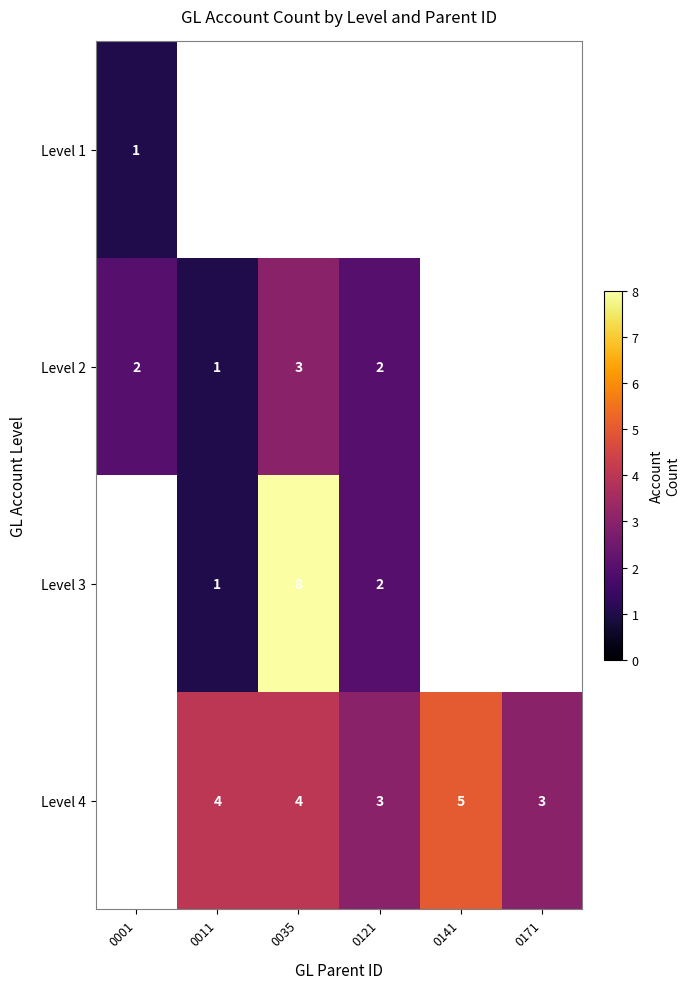

True or false: Level 3 has a value of 1 at 0011.

True